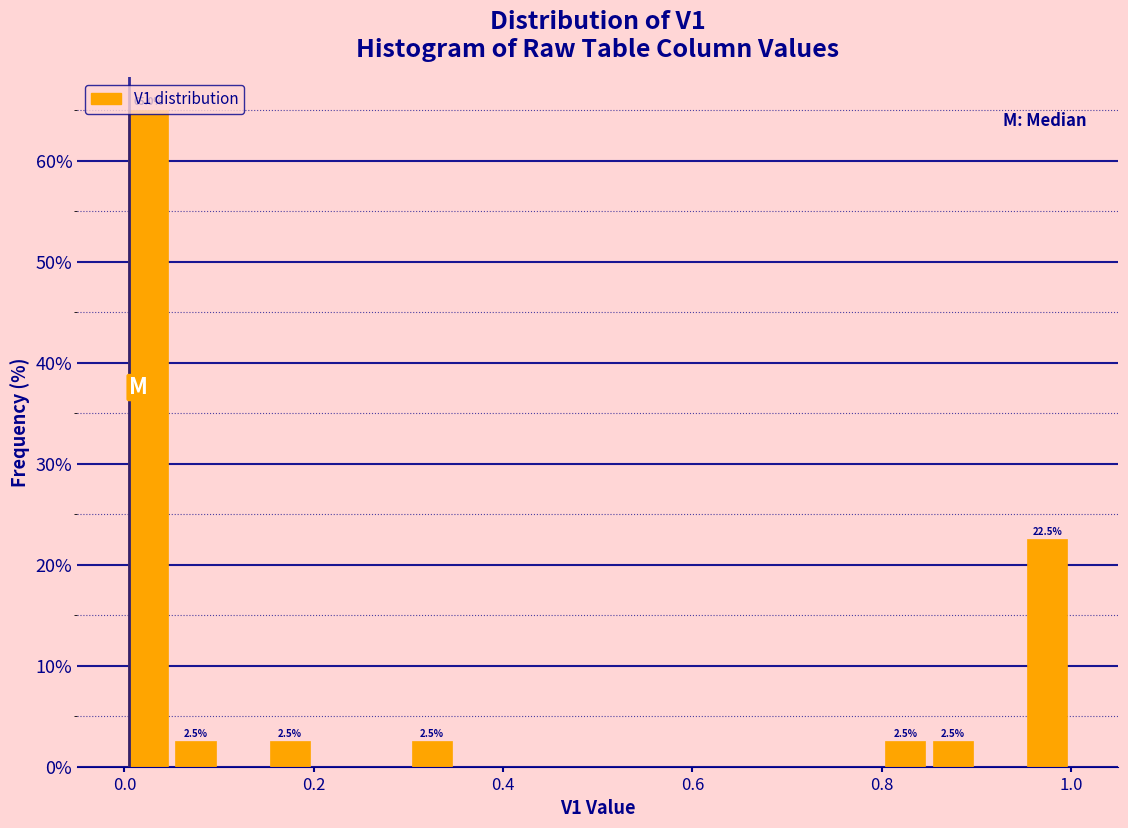

Read against the x-axis, roughly where is the centre of the tallest bar?

0.02